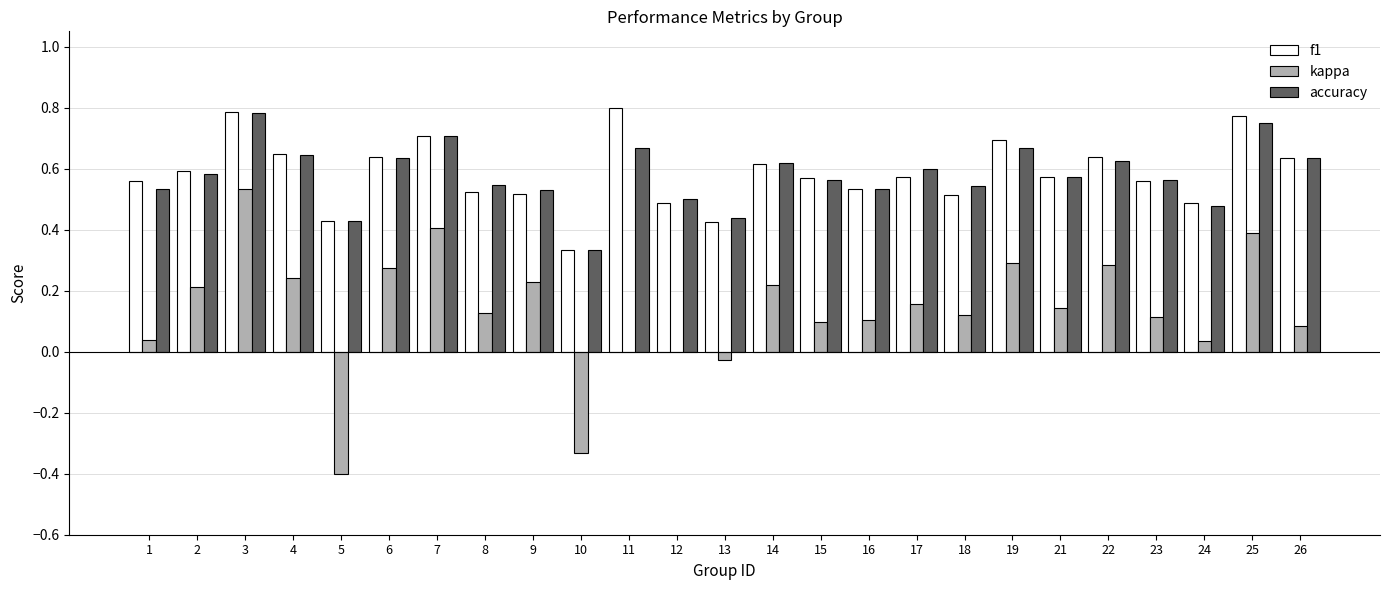

Which series changed the most between 10 and 26?

kappa